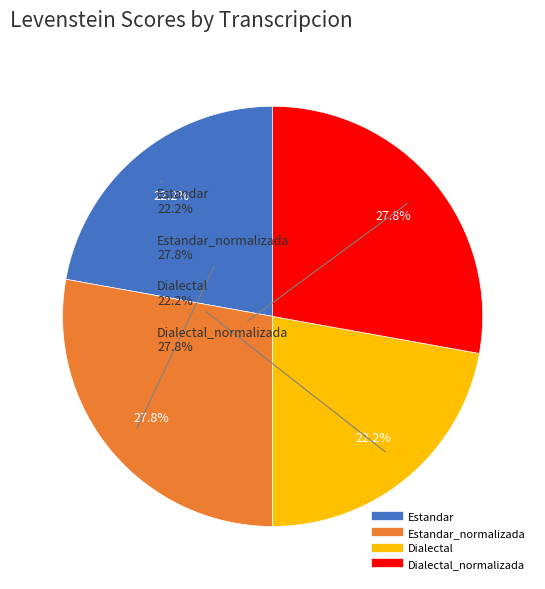

Is Dialectal the majority of the pie?

No